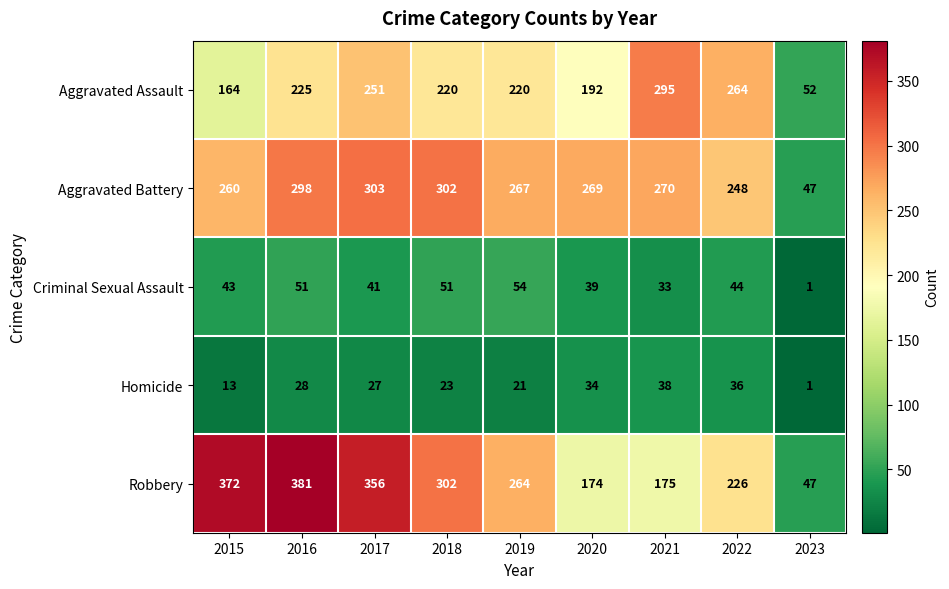

At which label does Aggravated Assault first exceed 220?

2016